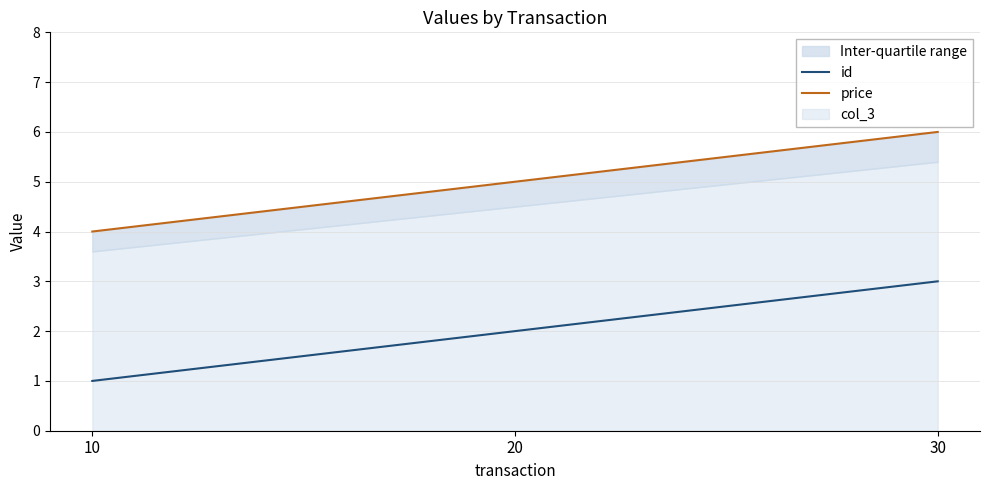

Is the value of id at 30 greater than the value of price at 30?

No